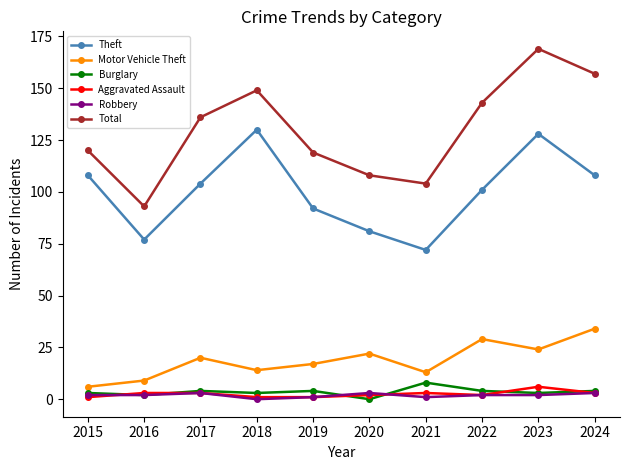

What are all the series names shown in the legend?

Theft, Motor Vehicle Theft, Burglary, Aggravated Assault, Robbery, Total